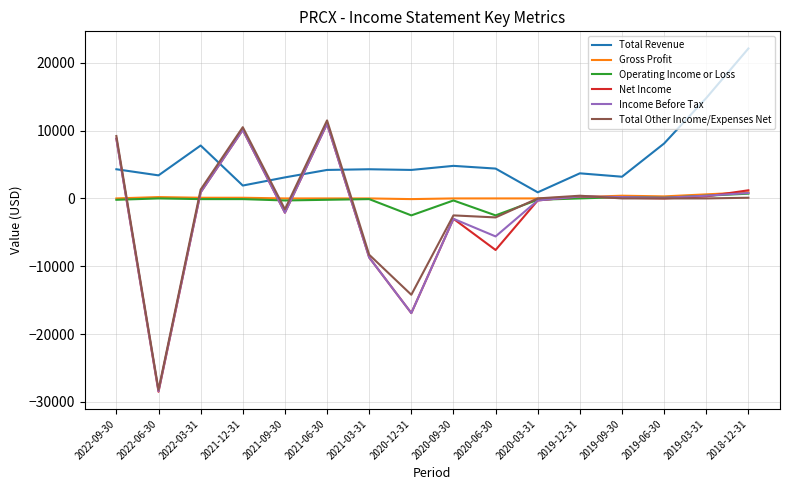

Is the value of Total Other Income/Expenses Net at 2019-03-31 greater than the value of Total Revenue at 2020-09-30?

No